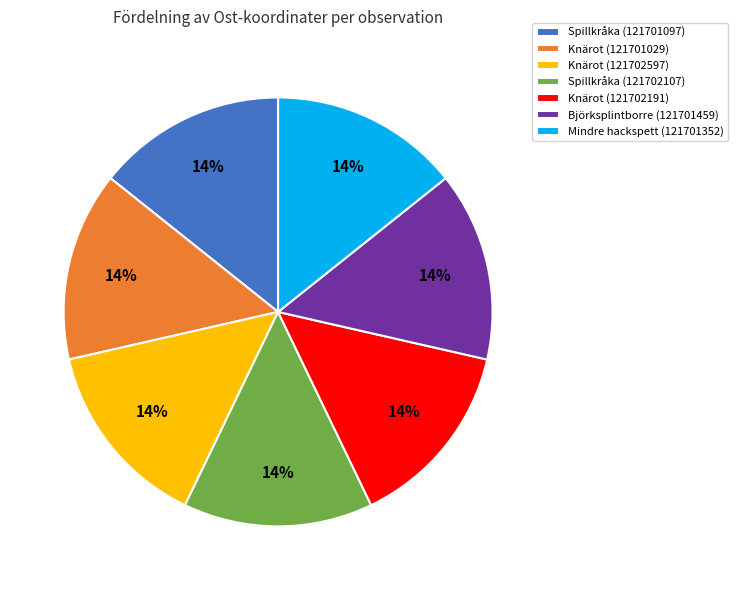

To the nearest percent, what percentage of the pie is Mindre hackspett (121701352)?

14%